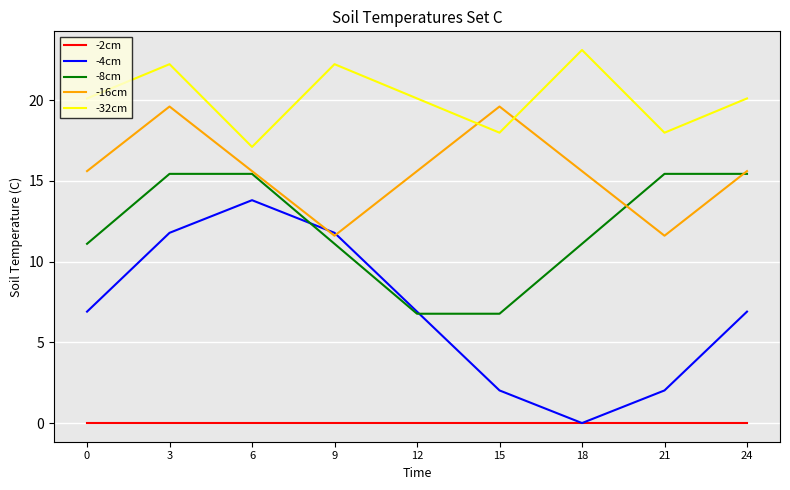

At which category is the sum across all series the highest?

3